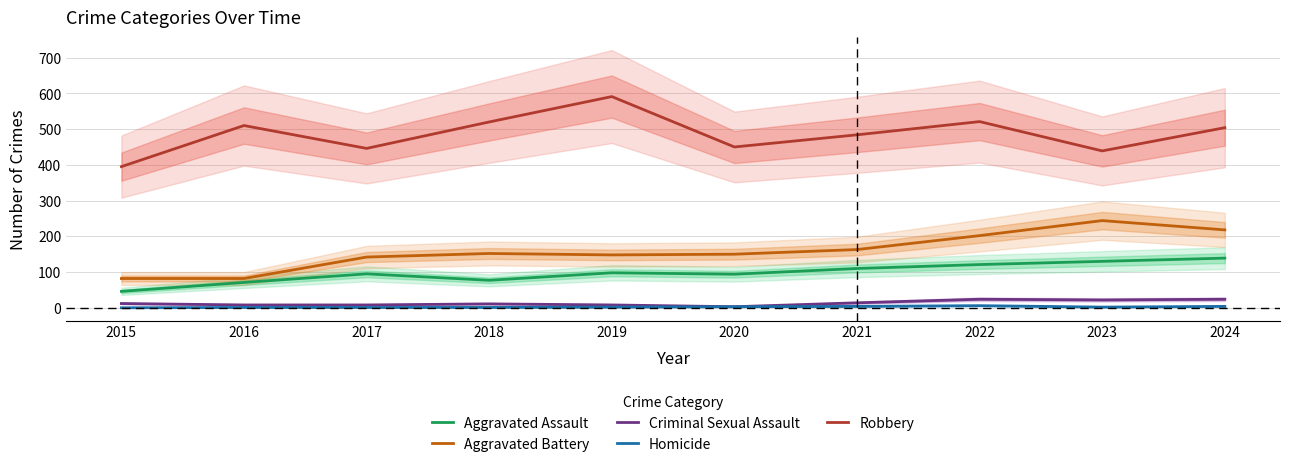

At 2019, list the series in order from largest to smallest.

Robbery, Aggravated Battery, Aggravated Assault, Criminal Sexual Assault, Homicide